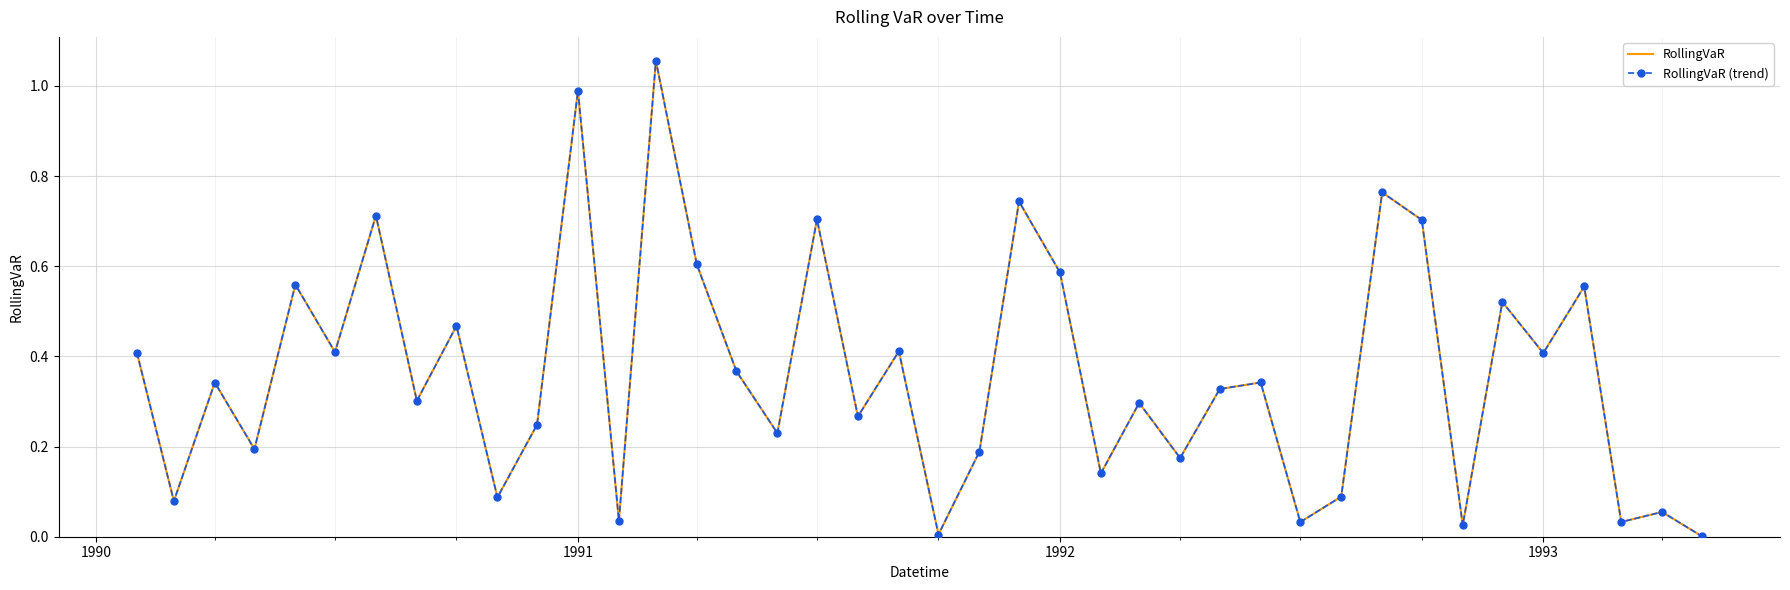

What is the value of the RollingVaR point at the 33rd from the left?

0.7